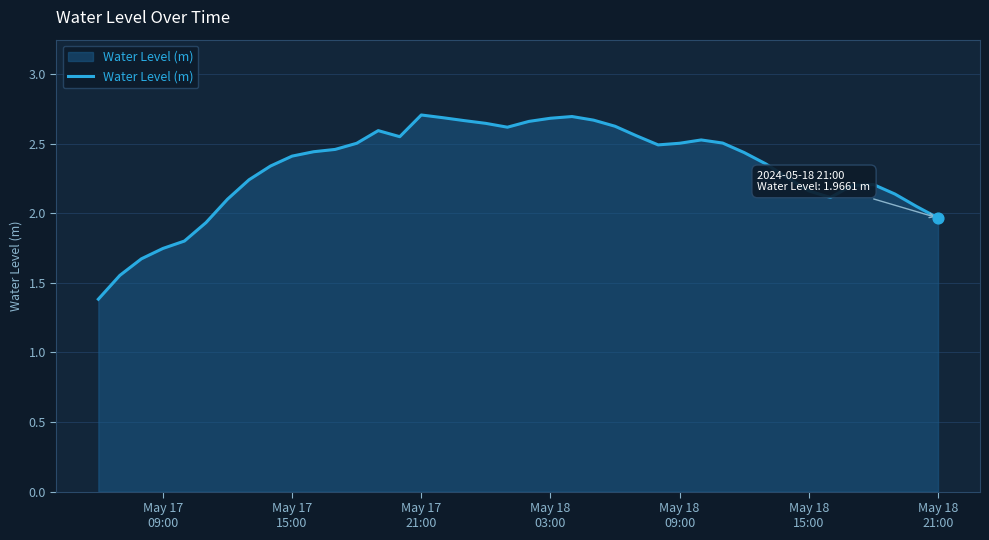

What is the smallest value displayed?

1.4